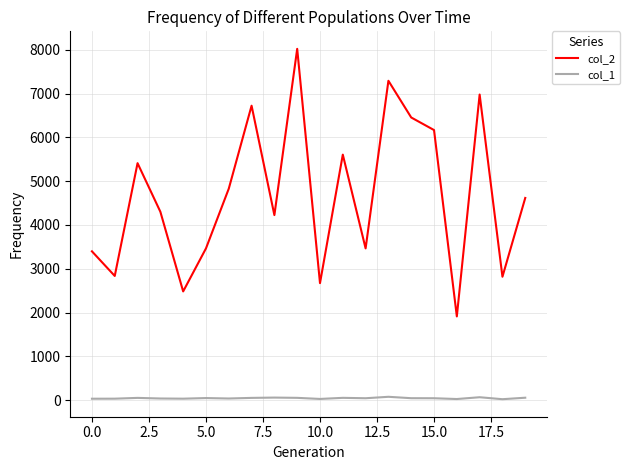

True or false: col_2 and col_1 intersect in this chart.

False